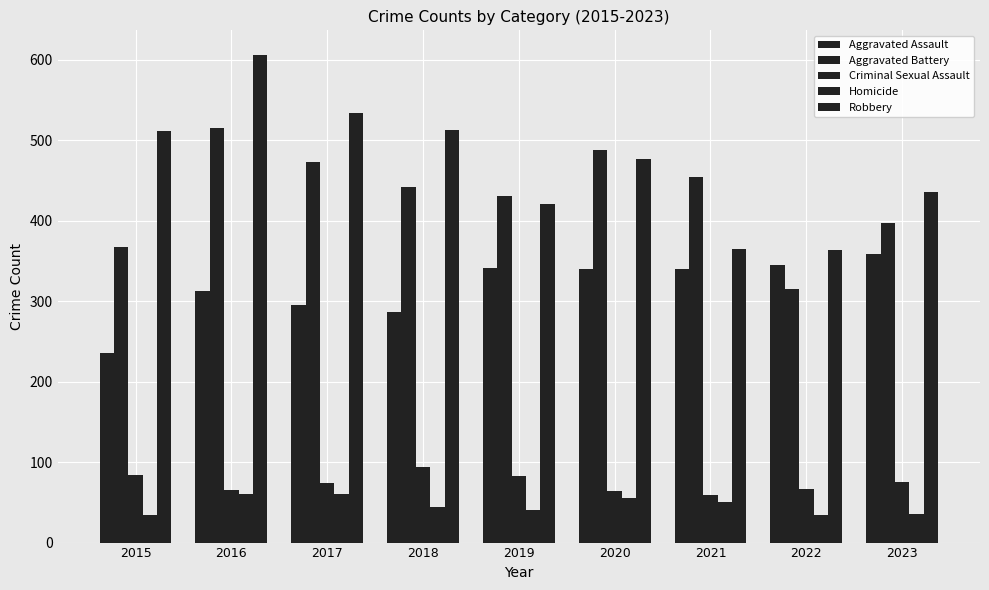

Count the number of data series in this chart.

5